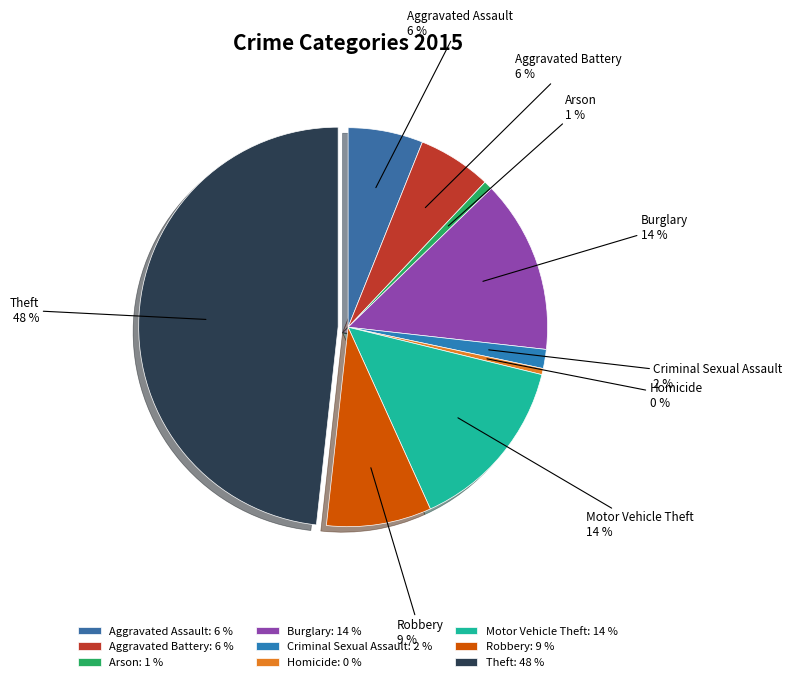

Is Motor Vehicle Theft the majority of the pie?

No